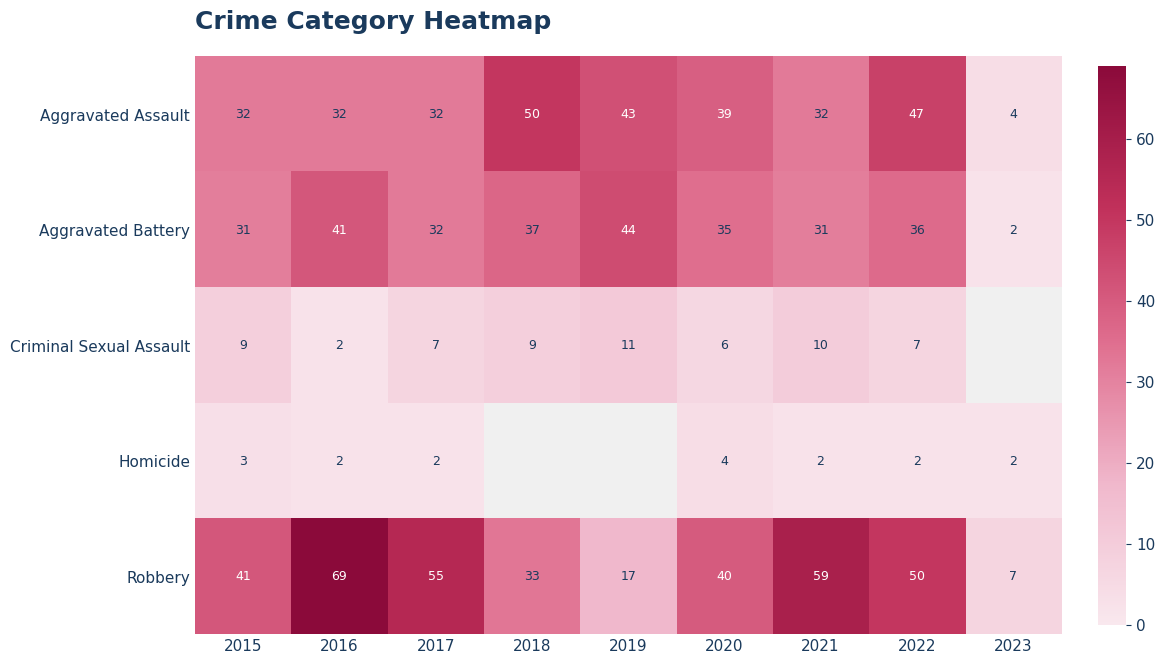

Which has a higher value, 2017 or 2022?

2022